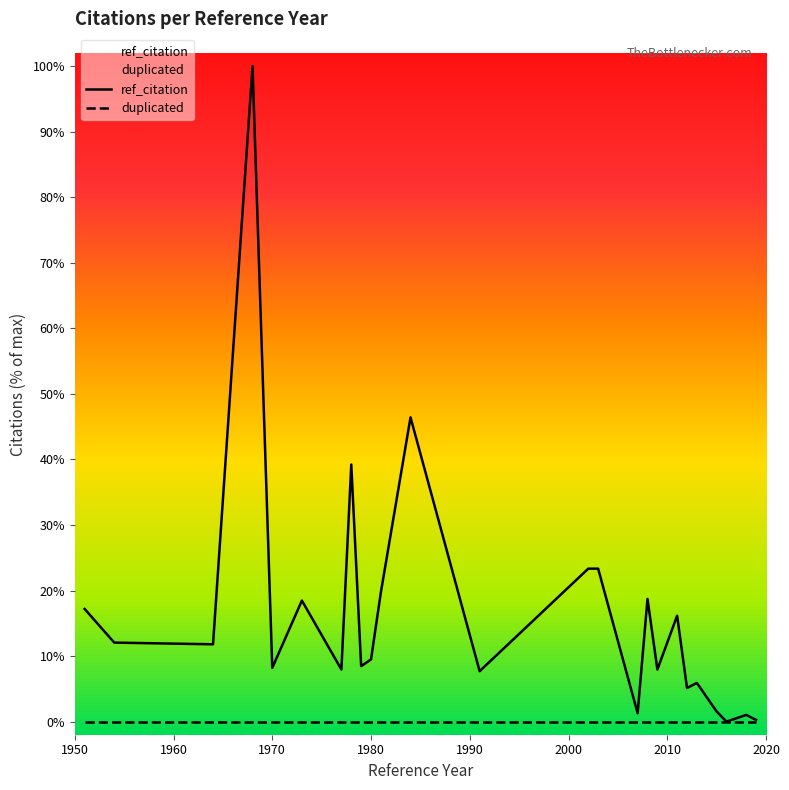

What is the highest value of the ref_citation series?

100.0